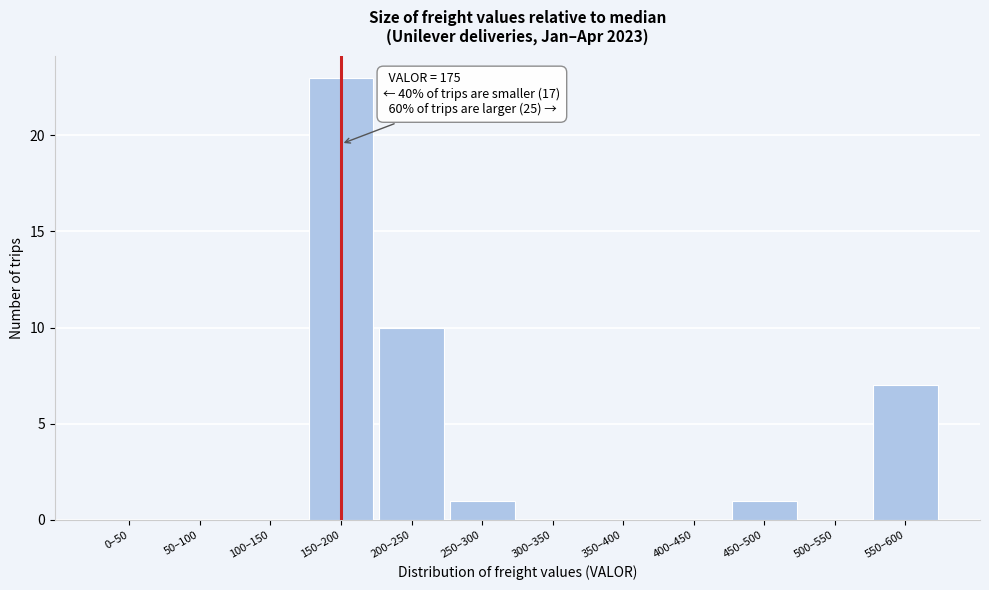

Reading right to left, list all the values displayed in this chart.

550–600=7	500–550=0	450–500=1	400–450=0	350–400=0	300–350=0	250–300=1	200–250=10	150–200=23	100–150=0	50–100=0	0–50=0